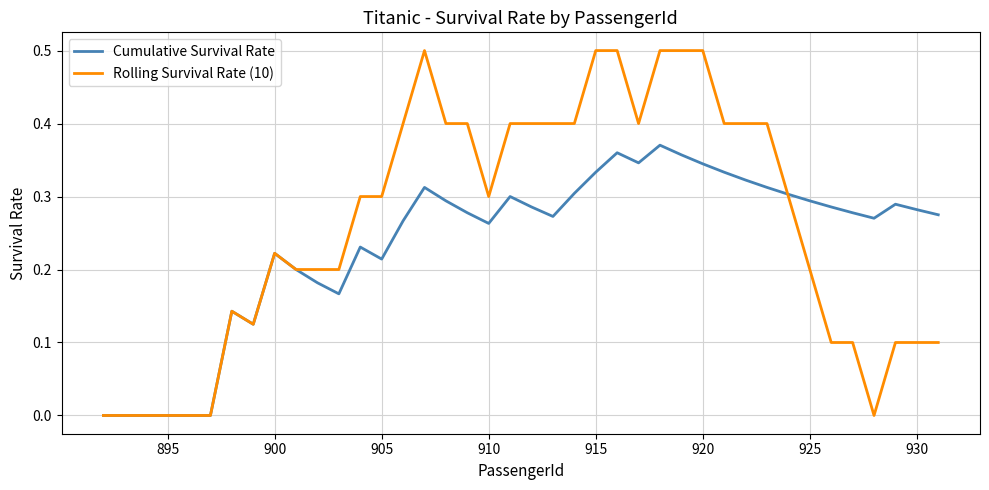

True or false: Rolling Survival Rate (10) has more than 0 interior local peaks.

True